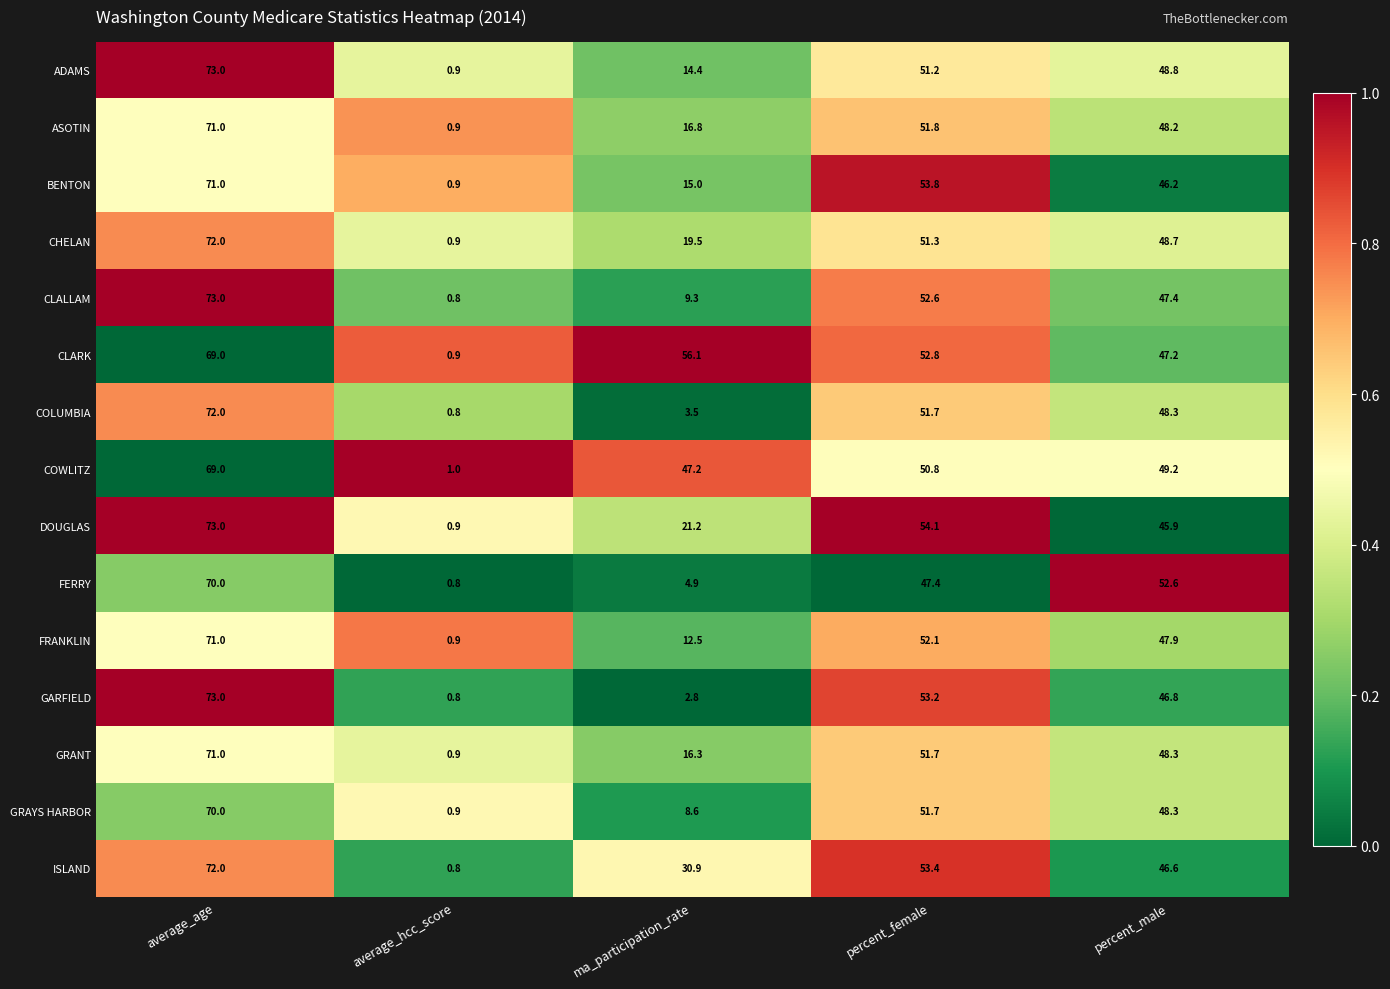

Where does the GRANT series first go above 48?

average_age